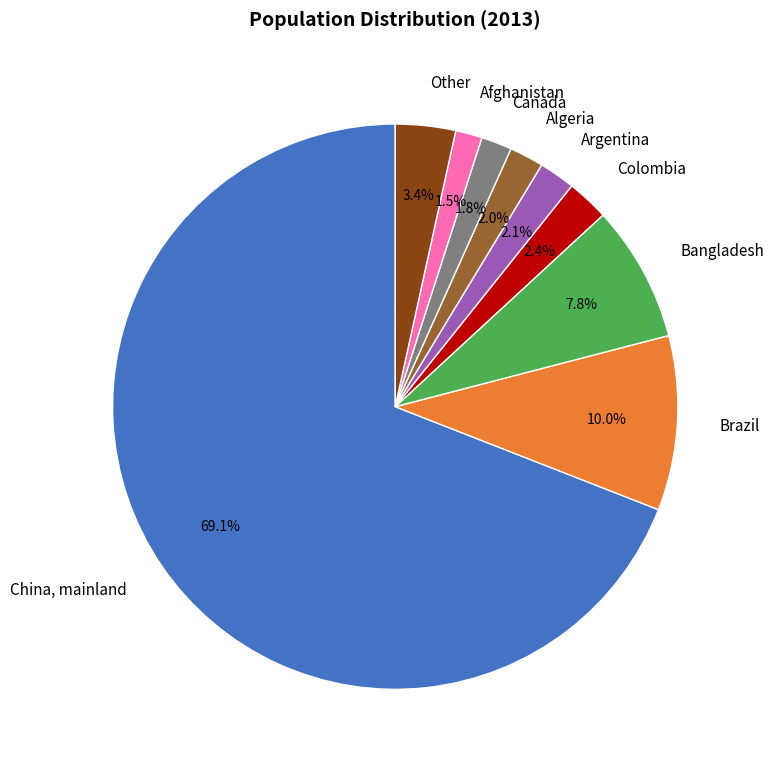

Rank the categories by value from lowest to highest.

Afghanistan, Canada, Algeria, Argentina, Colombia, Other, Bangladesh, Brazil, China, mainland